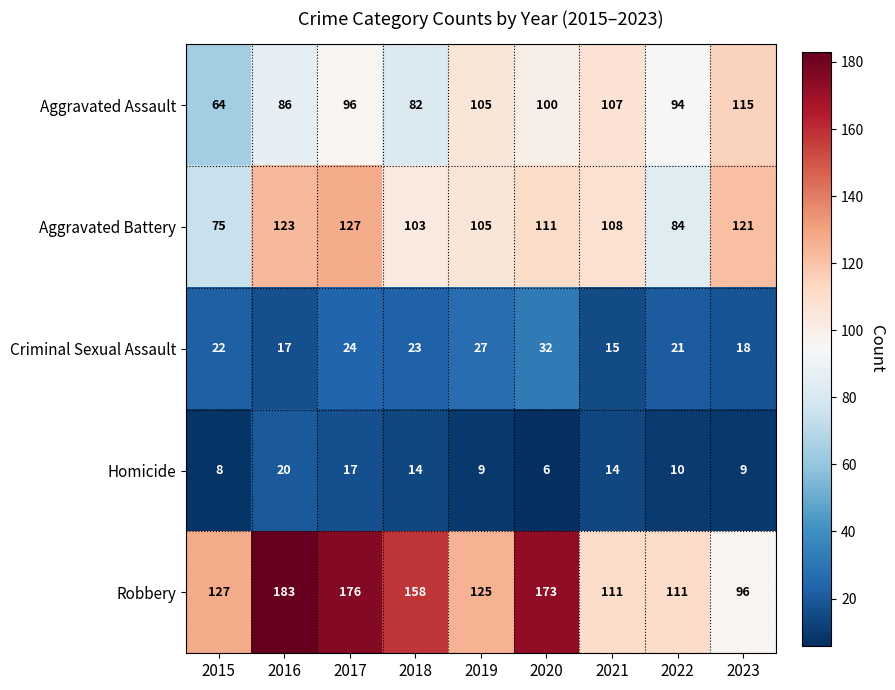

What is the total value across all series at 2021?

355